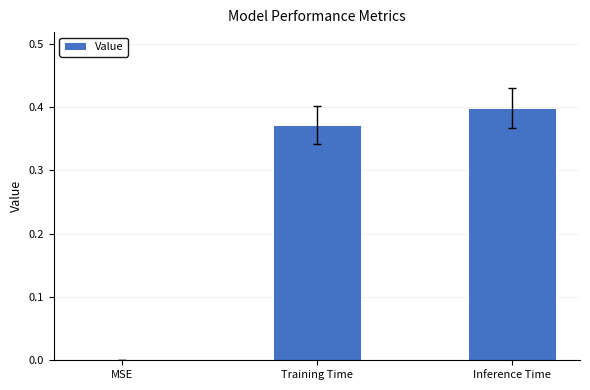

Between Training Time and Inference Time, which is larger?

Inference Time